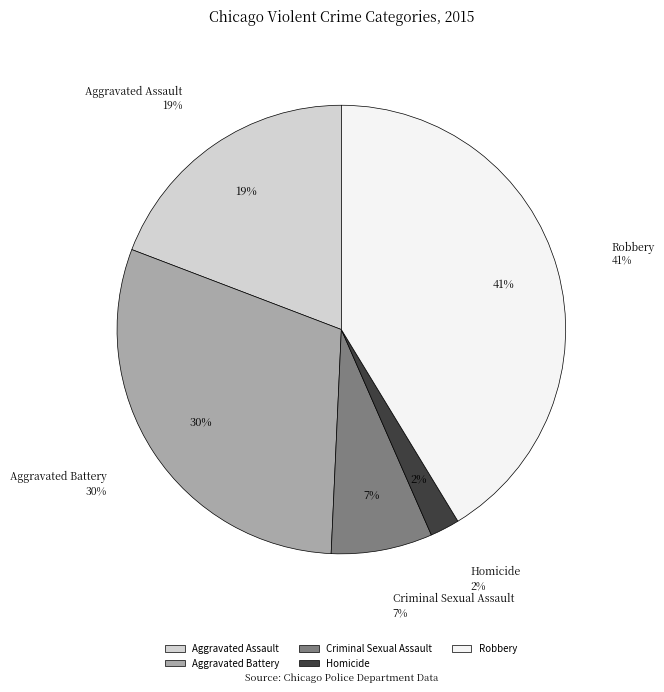

Count the number of slices in the pie.

5